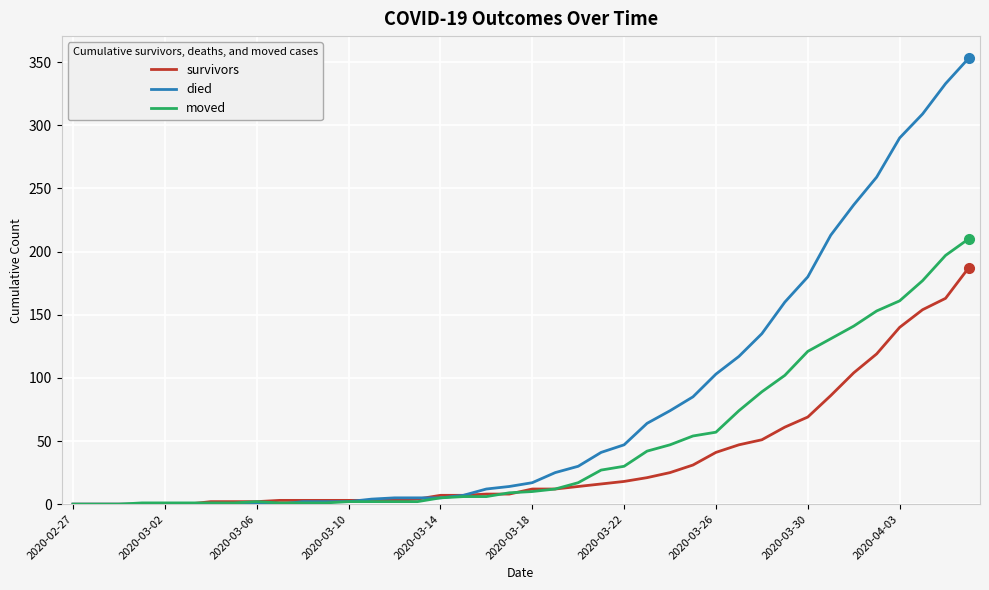

Rank the series by their maximum value, from highest to lowest.

died, moved, survivors